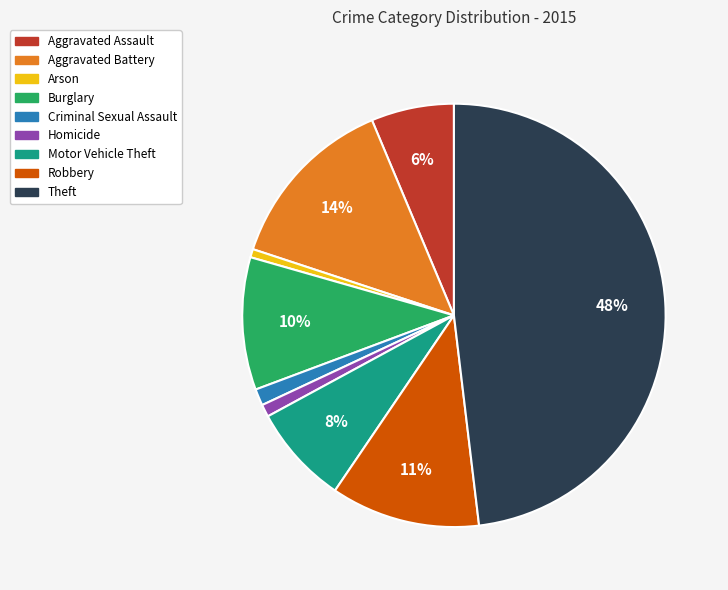

Do Criminal Sexual Assault and Aggravated Battery together represent more than half of the pie?

No